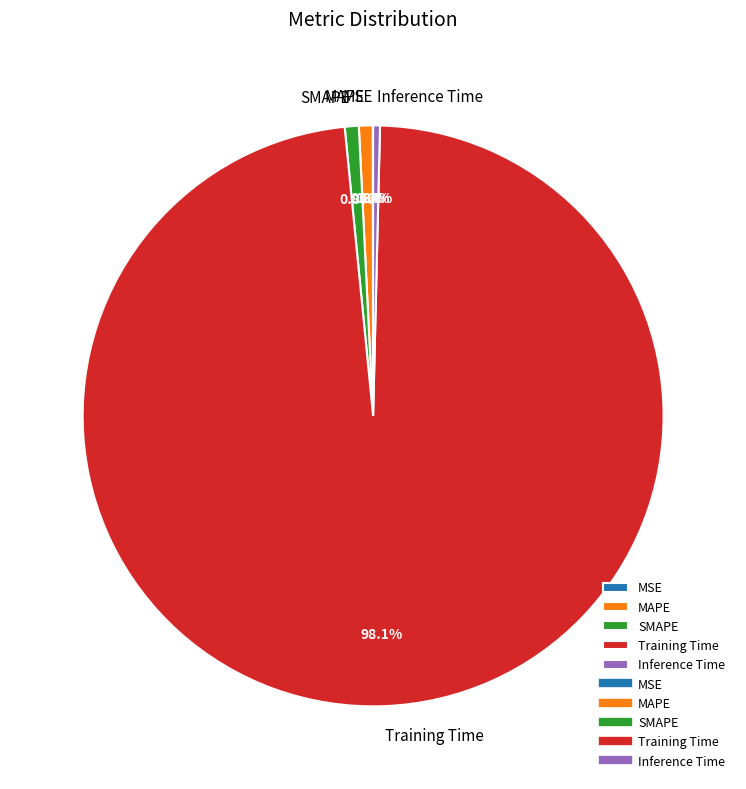

To the nearest percent, what is the average slice percentage?

20%